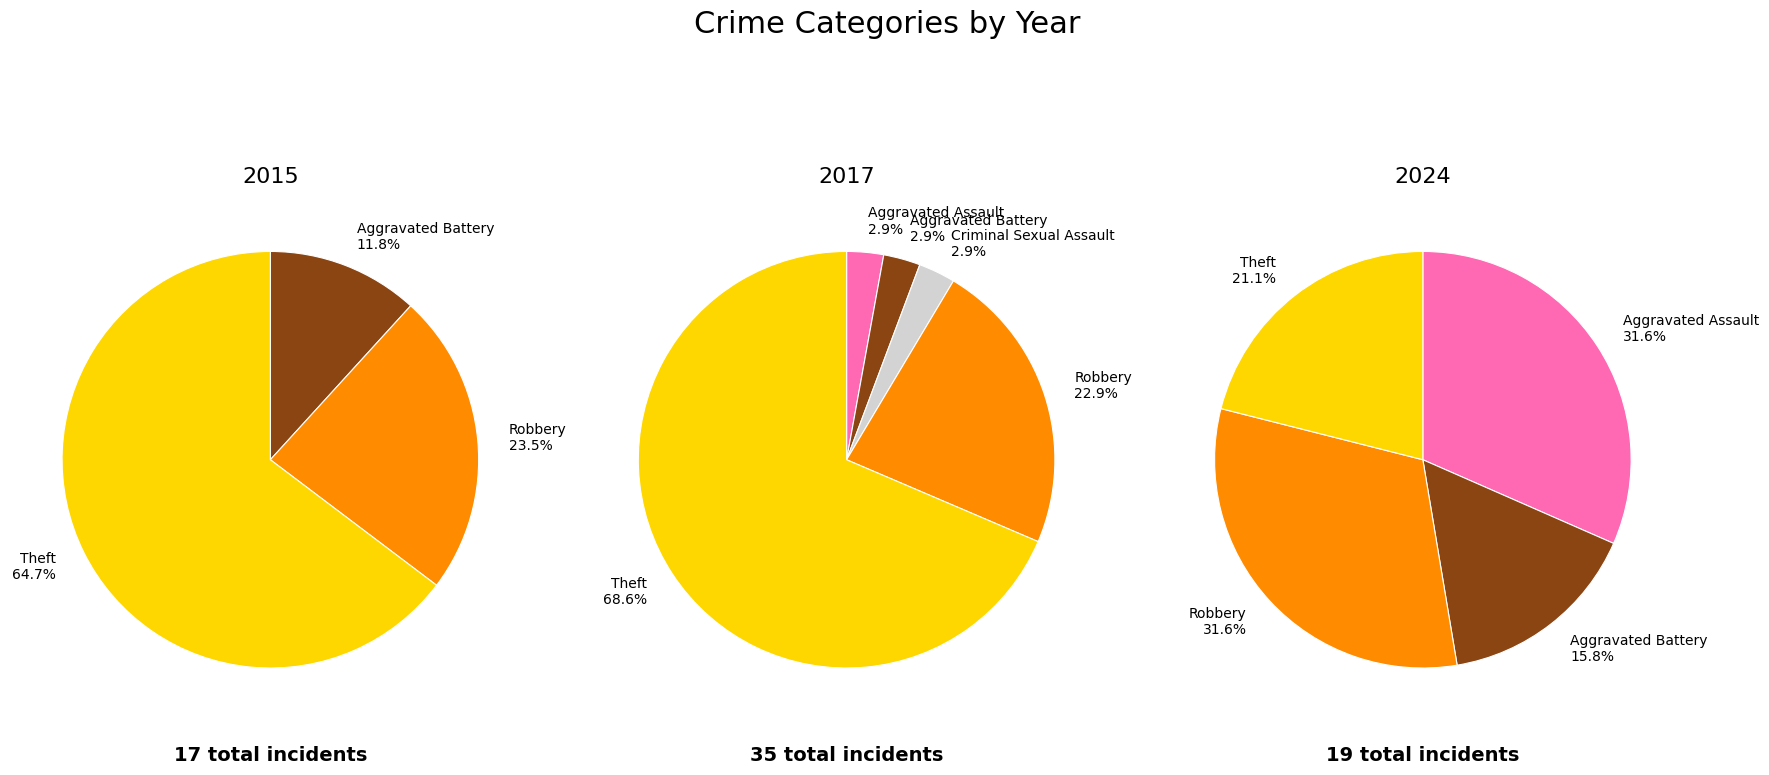

Is the sum of 3 and values_2017 greater than half?

No